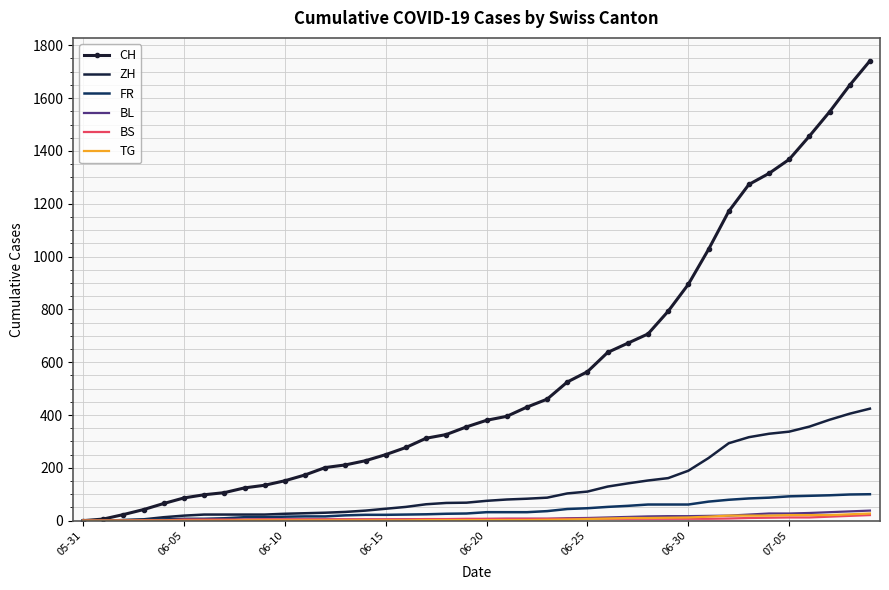

What is the label of the 19th point from the right?

21